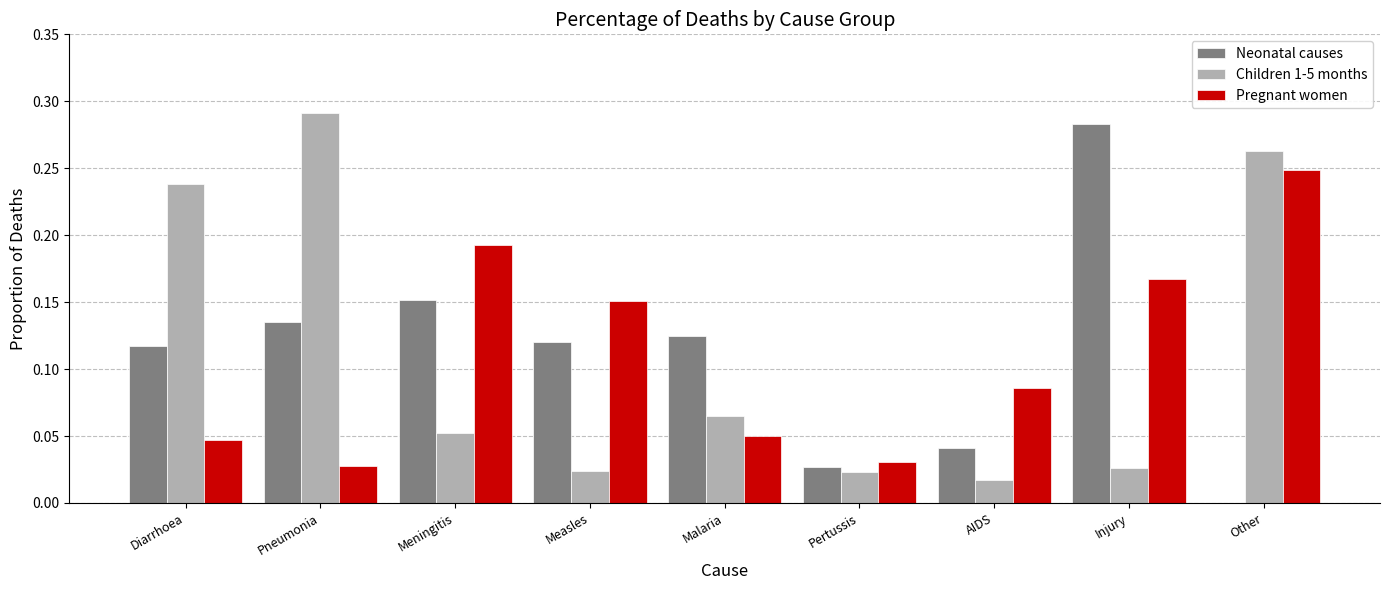

How many bars are there in total?

27